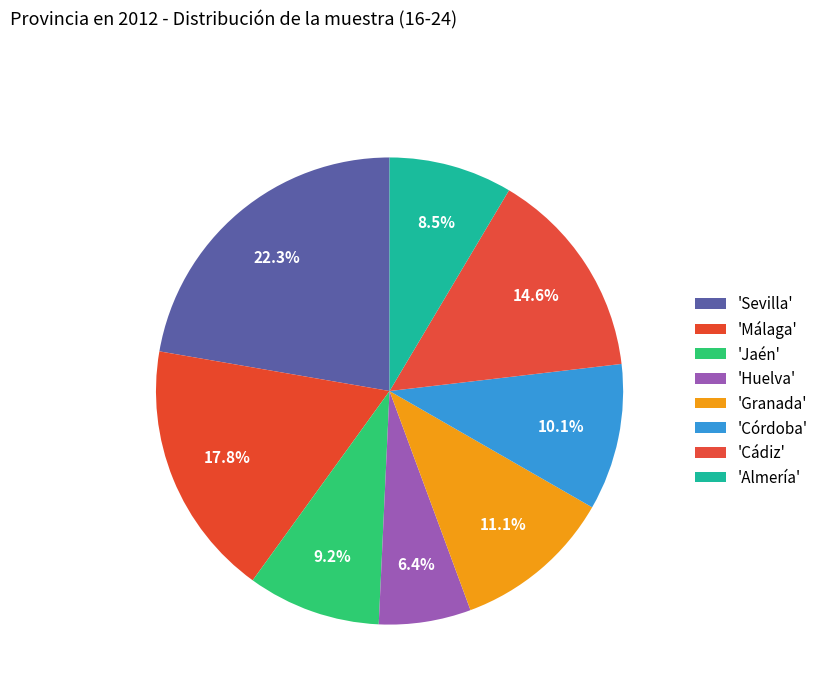

What is the smallest slice in the pie chart?

Huelva